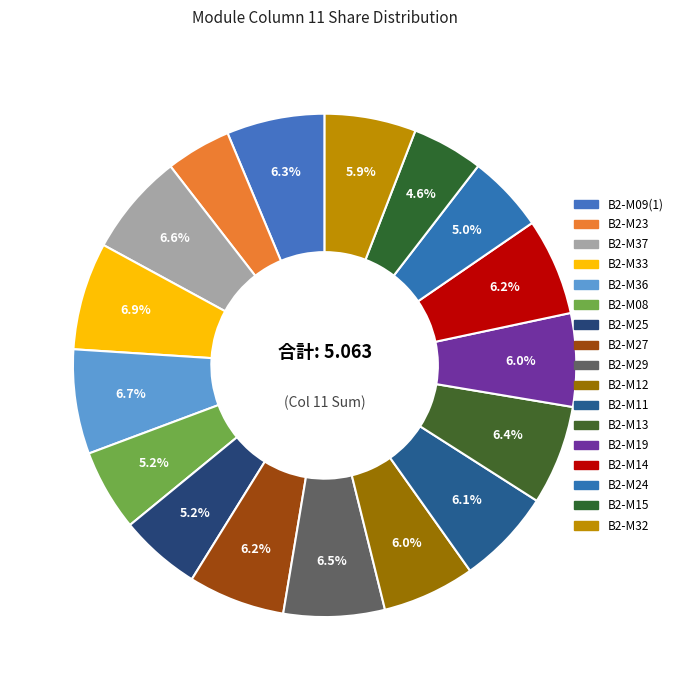

Which has a higher value, B2-M36 or B2-M15?

B2-M36